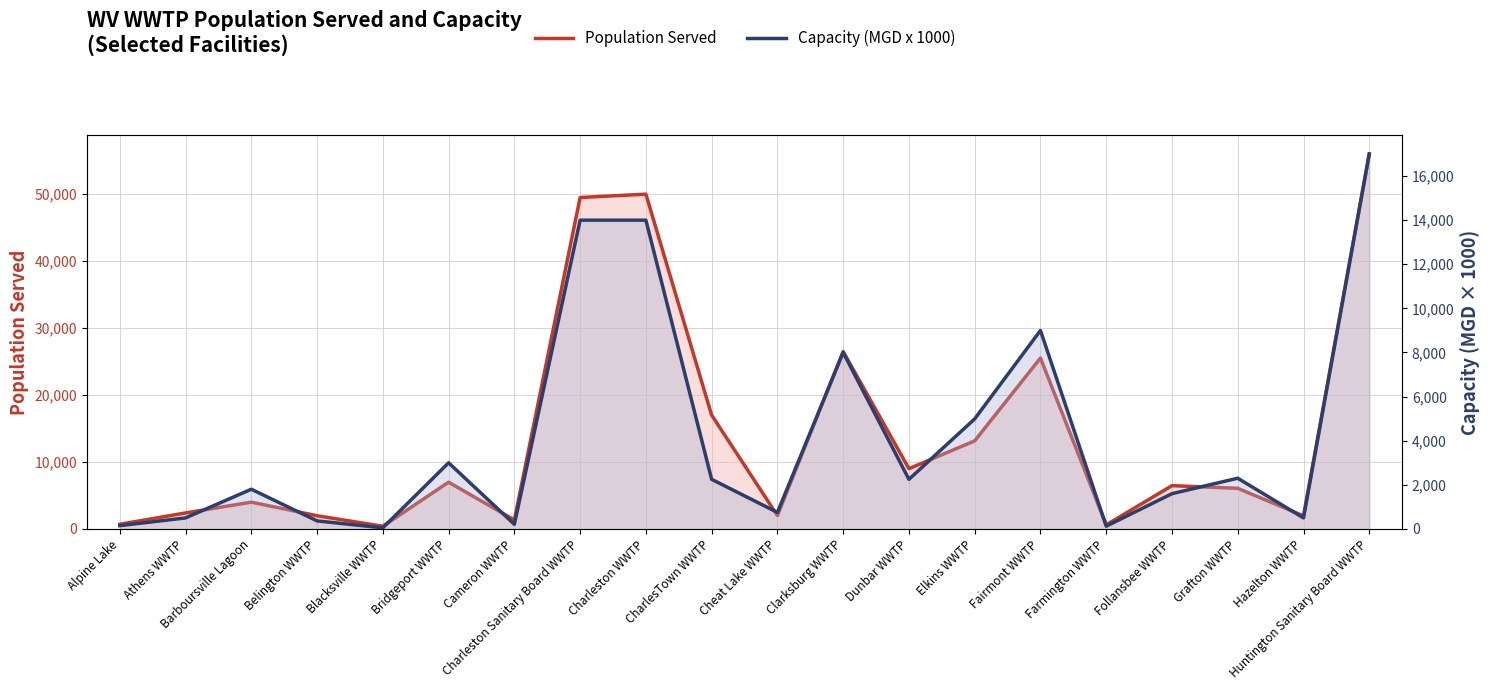

How many lines are shown in the chart?

2